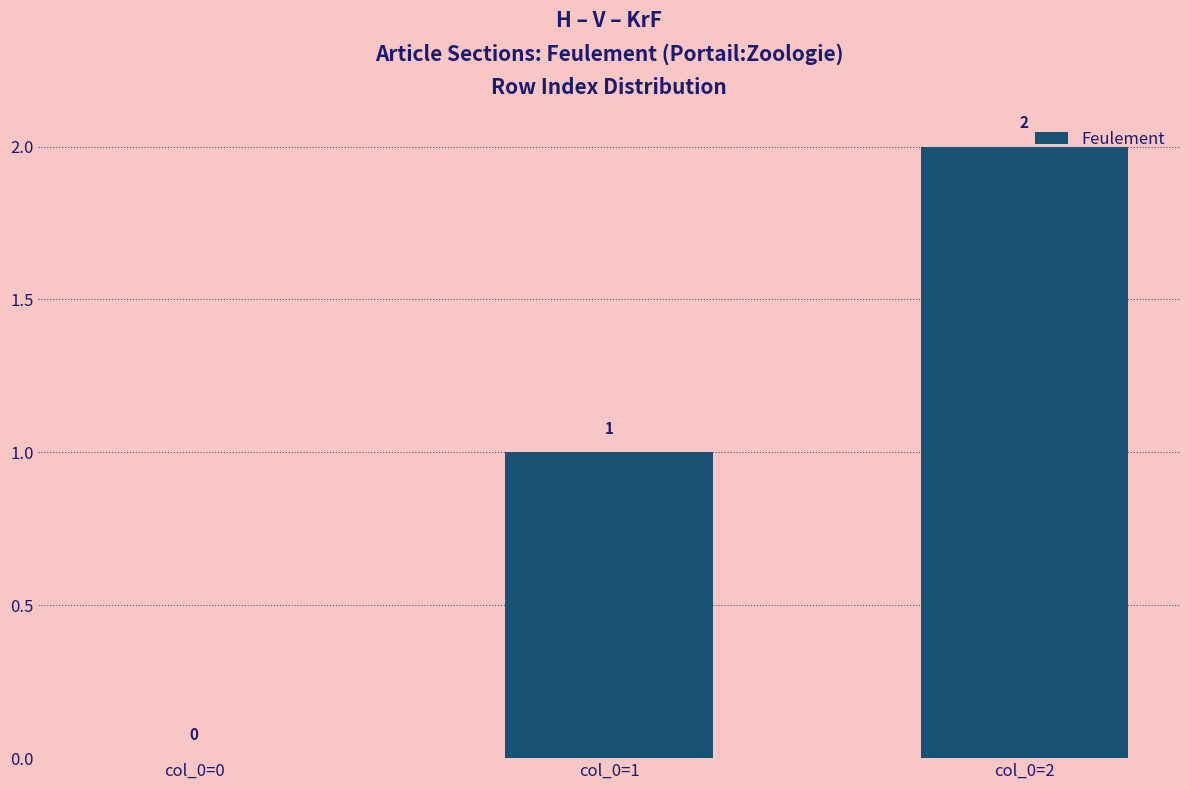

Which has a higher value, col_0=0 or col_0=1?

col_0=1